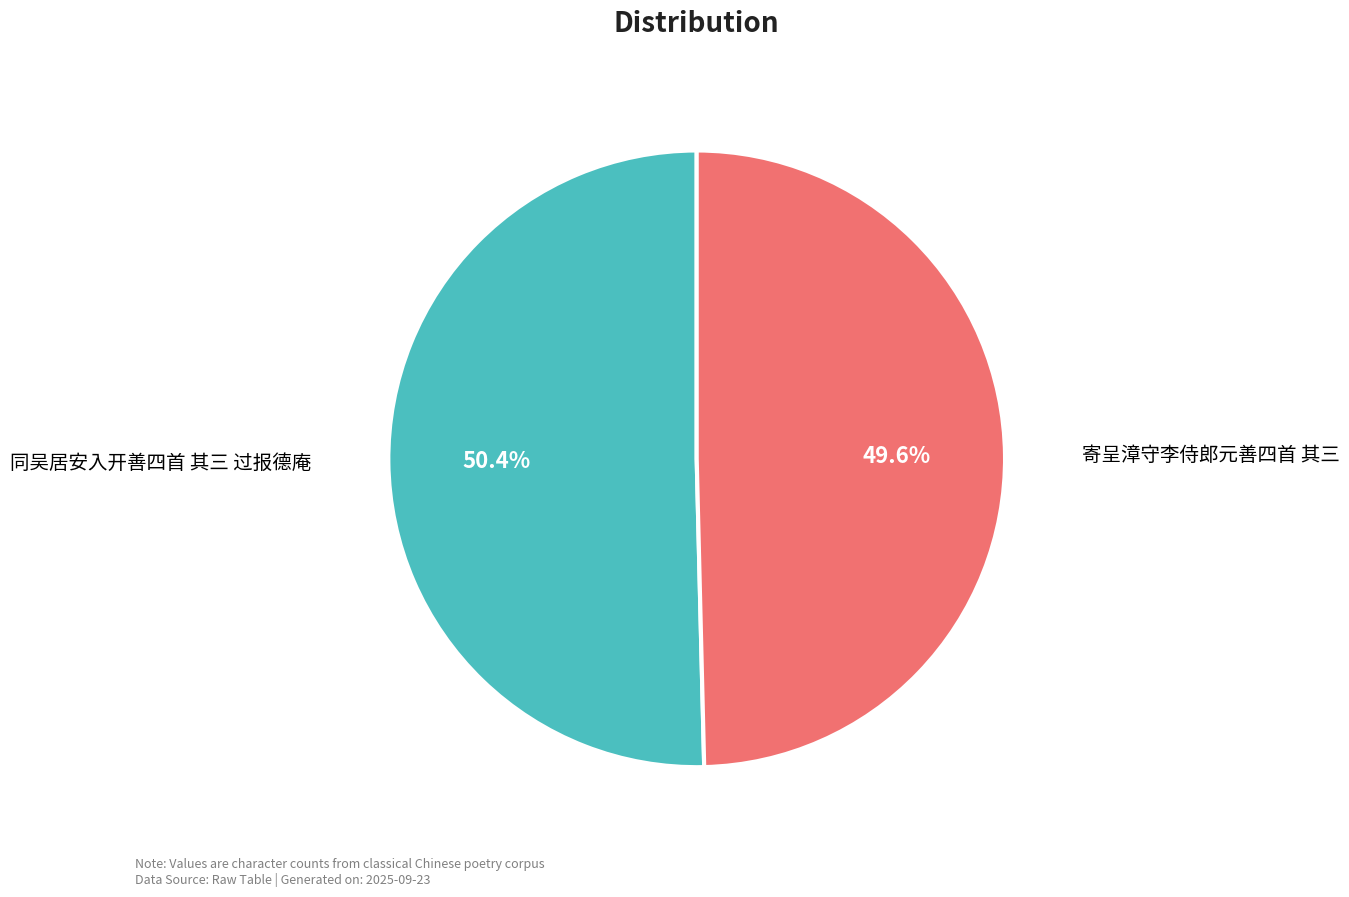

Count the number of slices in the pie.

2